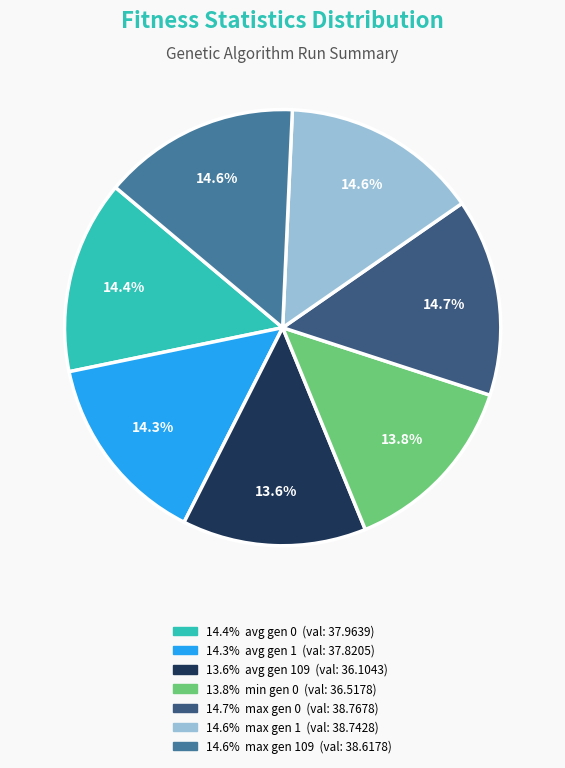

Is there a majority slice in this chart?

No